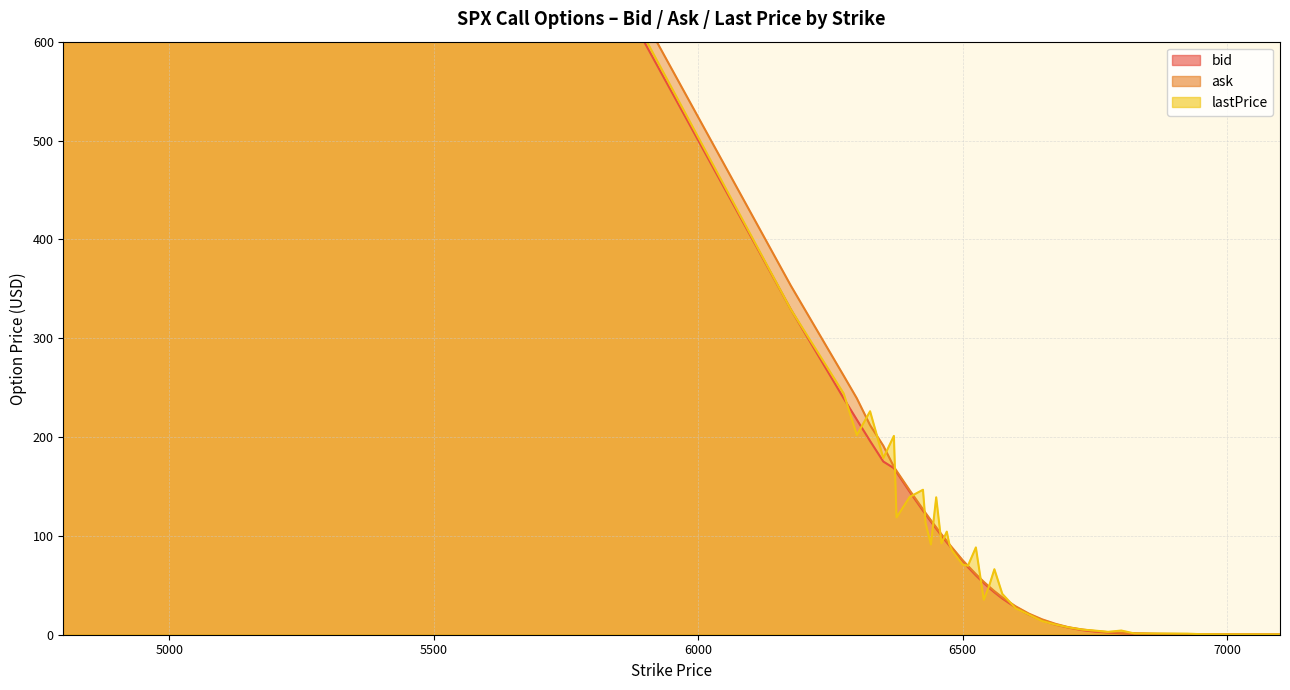

Reading left to right, extract all data points from this chart.

bid: 1680.8	1183.7	329.3	239.2	217.5	196.0	175.2	168.5	164.5	144.5	125.5	121.8	114.4	107.3	100.2	93.4	90.1	86.8	74.5	68.4	60.0	52.2	47.4	42.9	36.6	27.6	20.3	14.5	10.2	7.2	4.7	3.1	2.2	1.4	1.0	0.5	0.2	0.1	0.1	0.0
ask: 1702.2	1205.1	353.3	262.1	239.1	212.0	191.2	169.9	165.8	146.0	126.9	123.1	115.8	108.6	101.6	94.8	91.4	88.2	75.4	69.7	61.3	53.5	48.7	44.1	37.8	28.8	21.4	15.6	11.1	7.6	5.4	3.7	2.6	2.0	1.5	0.9	0.7	0.6	0.5	0.3
lastPrice: 1714.3	1200.1	329.2	244.1	202.0	226.1	178.7	201.1	118.7	139.4	146.7	112.9	91.3	139.0	92.5	104.3	91.3	85.3	71.0	69.8	88.3	35.4	49.2	66.2	41.3	26.8	20.4	13.9	10.3	7.5	5.3	4.2	2.9	4.2	1.2	1.2	1.1	0.6	0.3	0.3